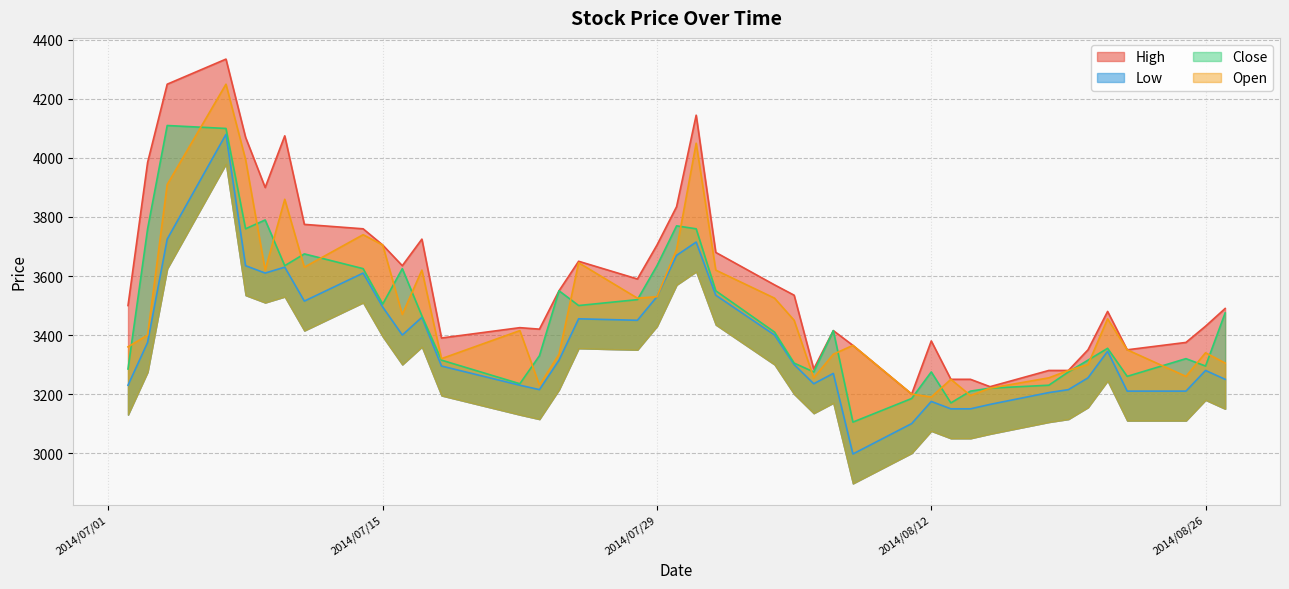

At how many categories does at least one series exceed 3676?

14